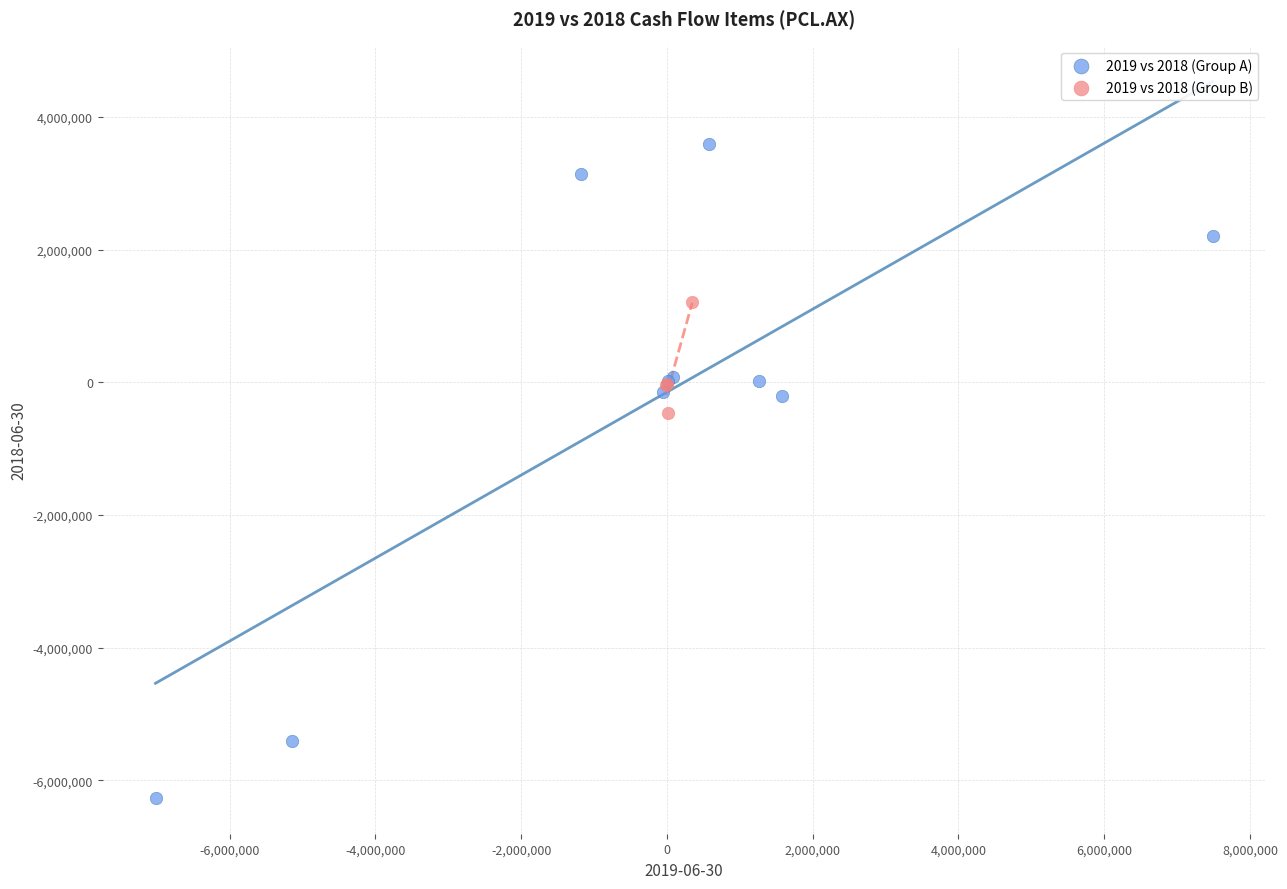

Which series has the widest spread of Y values?

2019 vs 2018 (Group A)